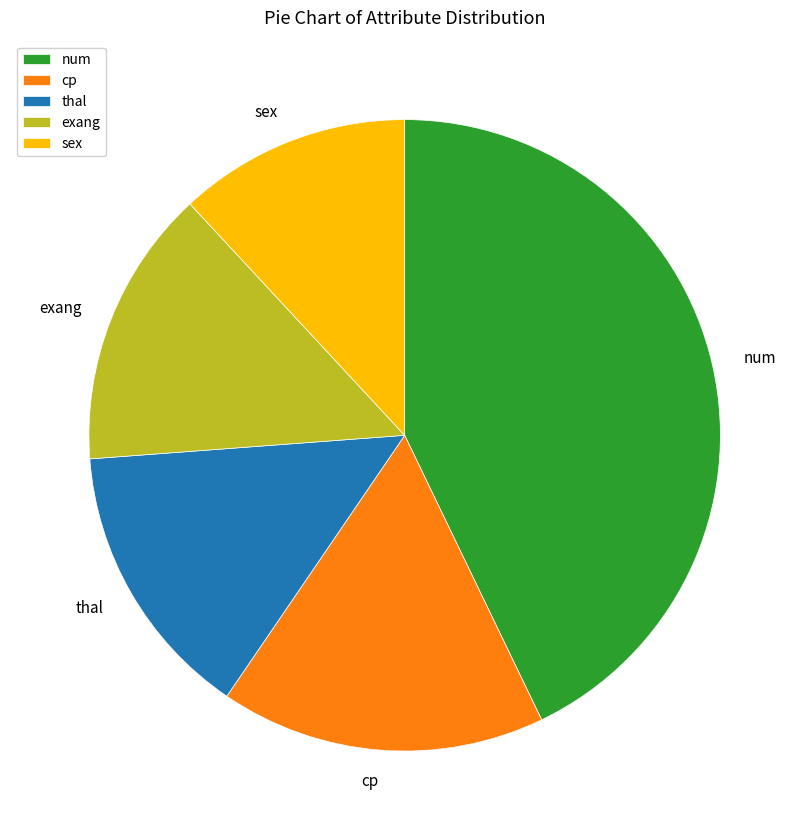

Which has a higher value, thal or cp?

cp